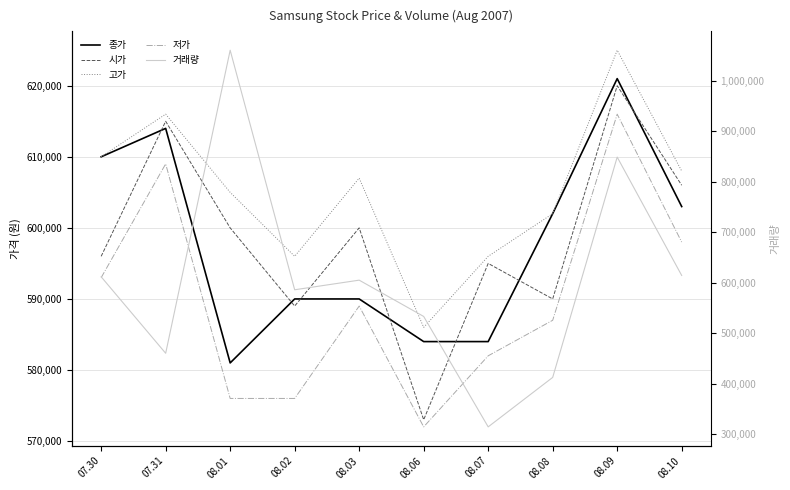

True or false: 고가 and 저가 intersect in this chart.

False